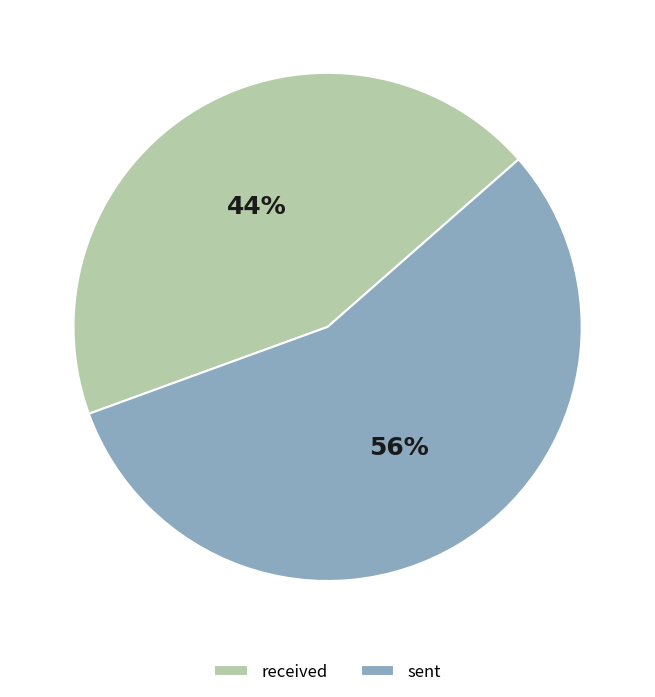

Which slice is the largest?

sent